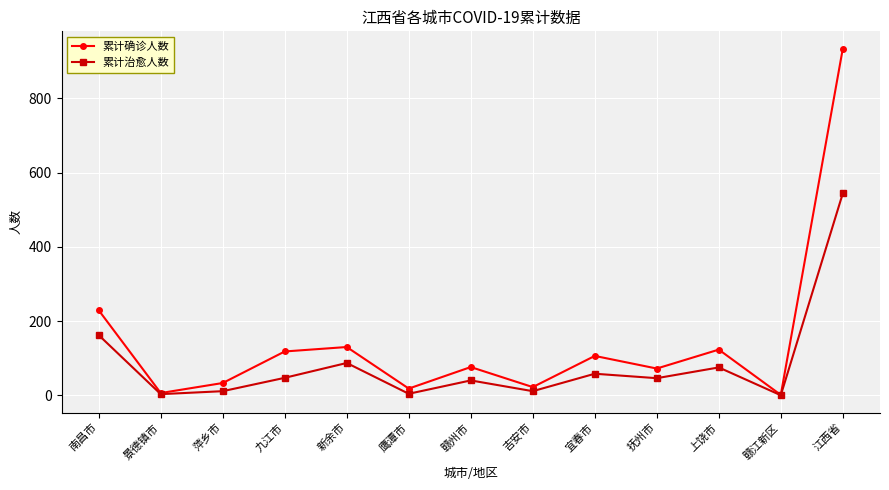

What are all the series names shown in the legend?

累计确诊人数, 累计治愈人数